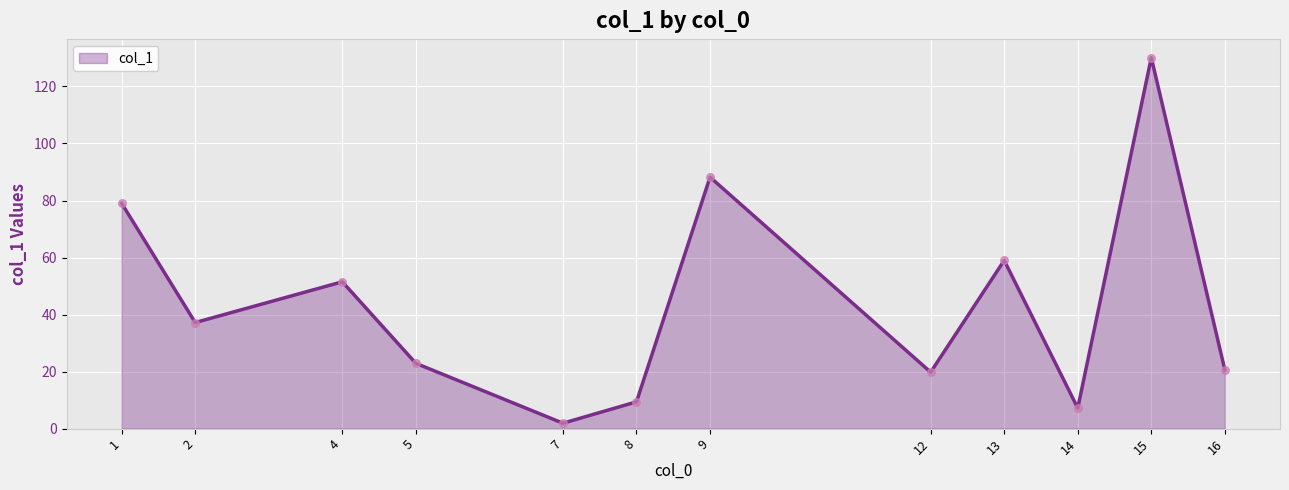

What is the change in value from 1 to 16?

-58.4